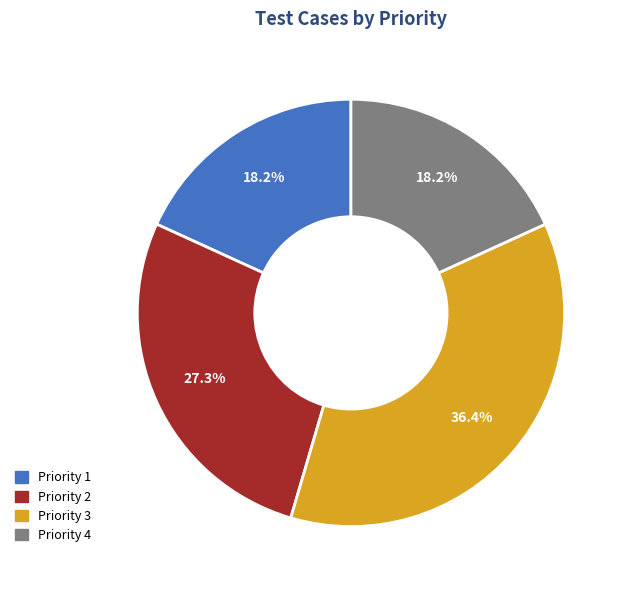

Combined, what portion of the pie is Priority 1 and Priority 3?

54.5%